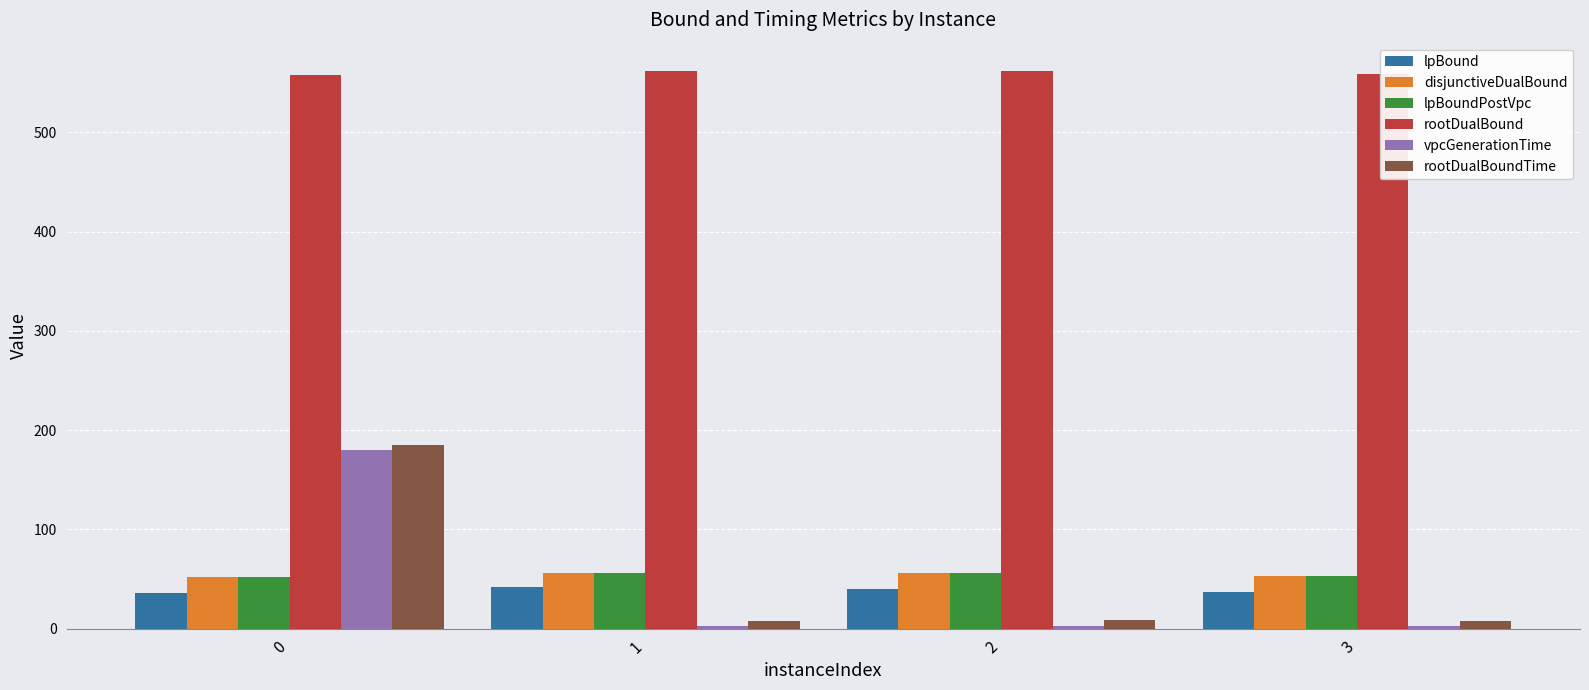

Which series changed the most between 0 and 1?

rootDualBoundTime